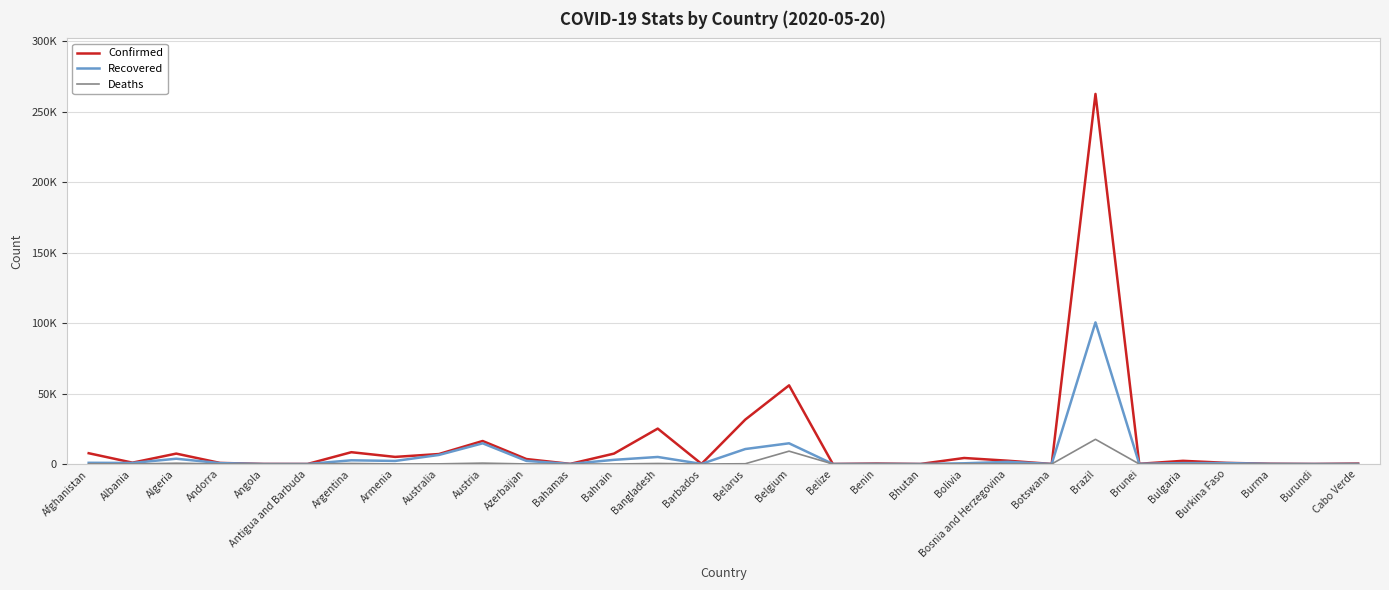

Reading left to right, what are all the values shown in this chart?

Confirmed: 7653	949	7377	761	50	25	8371	5041	7068	16321	3518	96	7374	25121	88	31508	55791	18	339	21	4263	2321	25	262545	141	2259	796	193	42	328
Recovered: 850	742	3746	628	17	19	2625	2164	6413	14678	2198	43	2952	4993	68	10620	14687	16	83	5	503	1522	17	100459	136	646	652	104	20	85
Deaths: 178	31	561	51	3	3	382	64	100	632	41	11	12	370	7	175	9108	2	2	0	174	134	1	17509	1	112	51	6	1	3